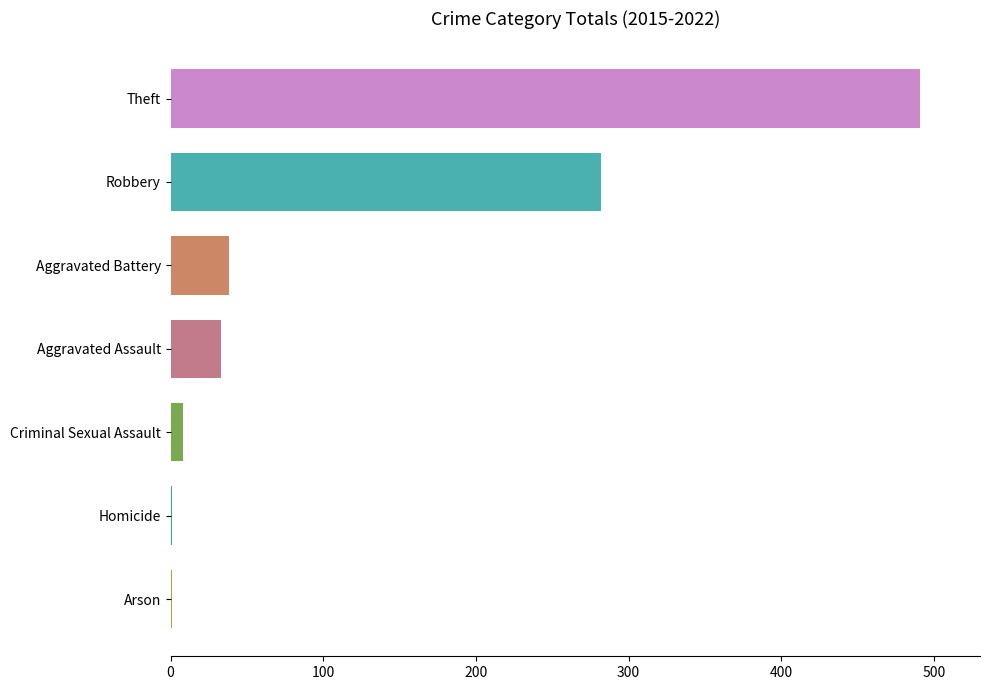

Is it true that Theft equals 68 at Arson?

False